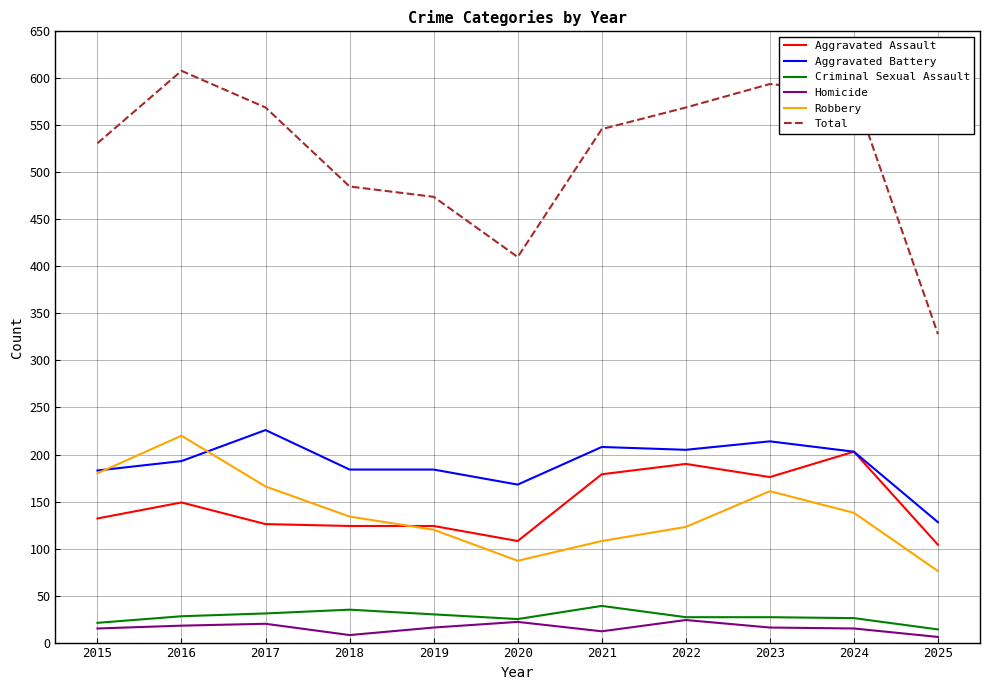

What is the difference between the highest and lowest values at 2019?

458